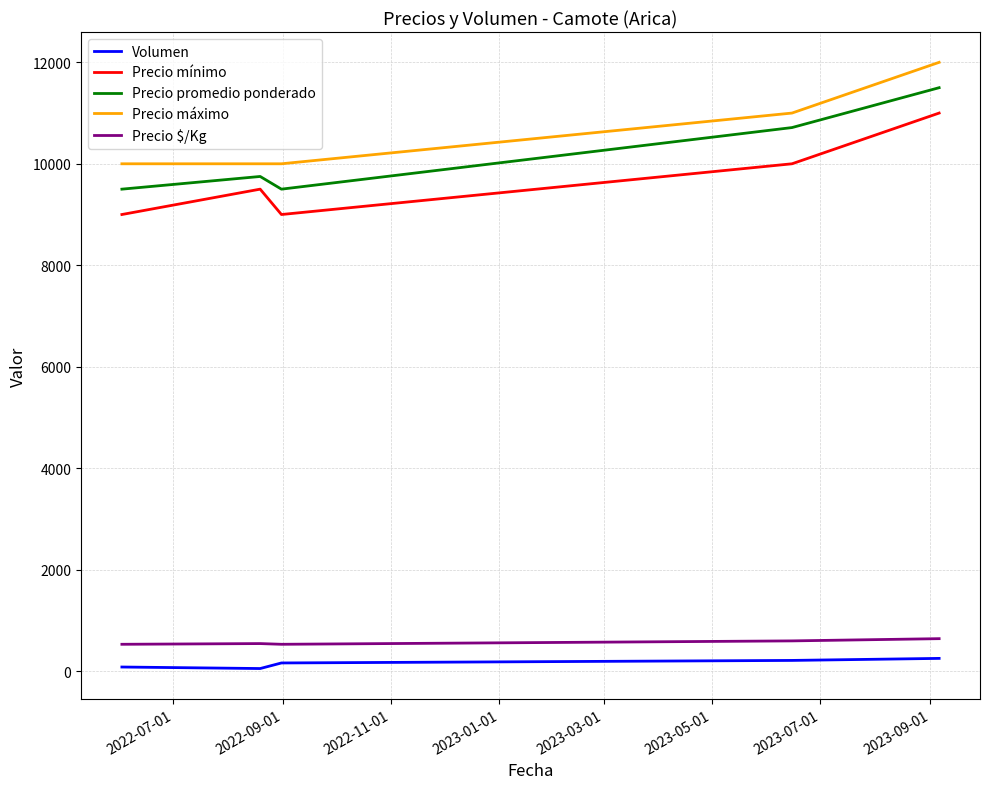

True or false: Volumen and Precio máximo intersect in this chart.

False